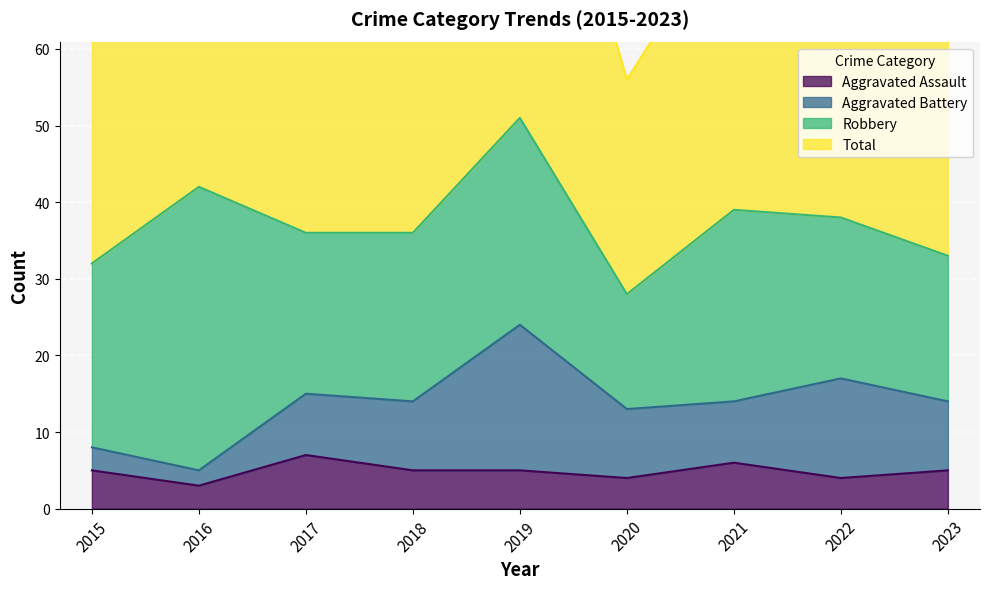

What is the highest value of the Aggravated Assault series?

7